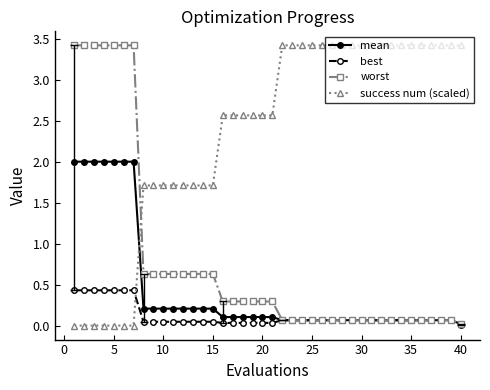

How many categories are shown in the chart?

40